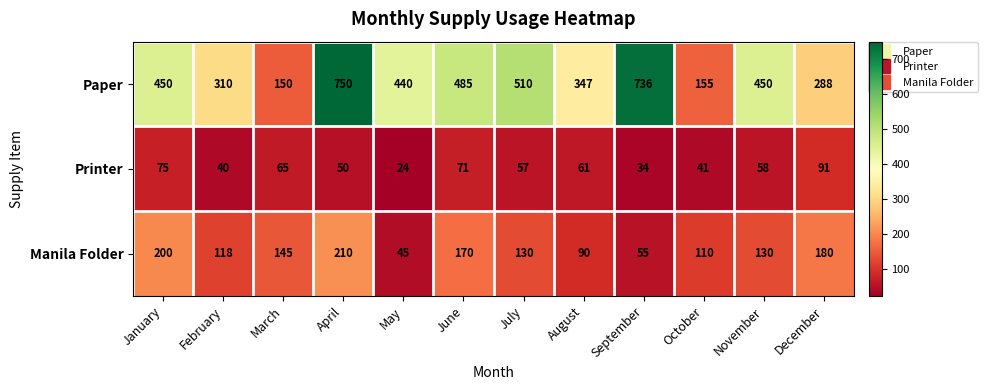

At which label does Printer first exceed 58?

January